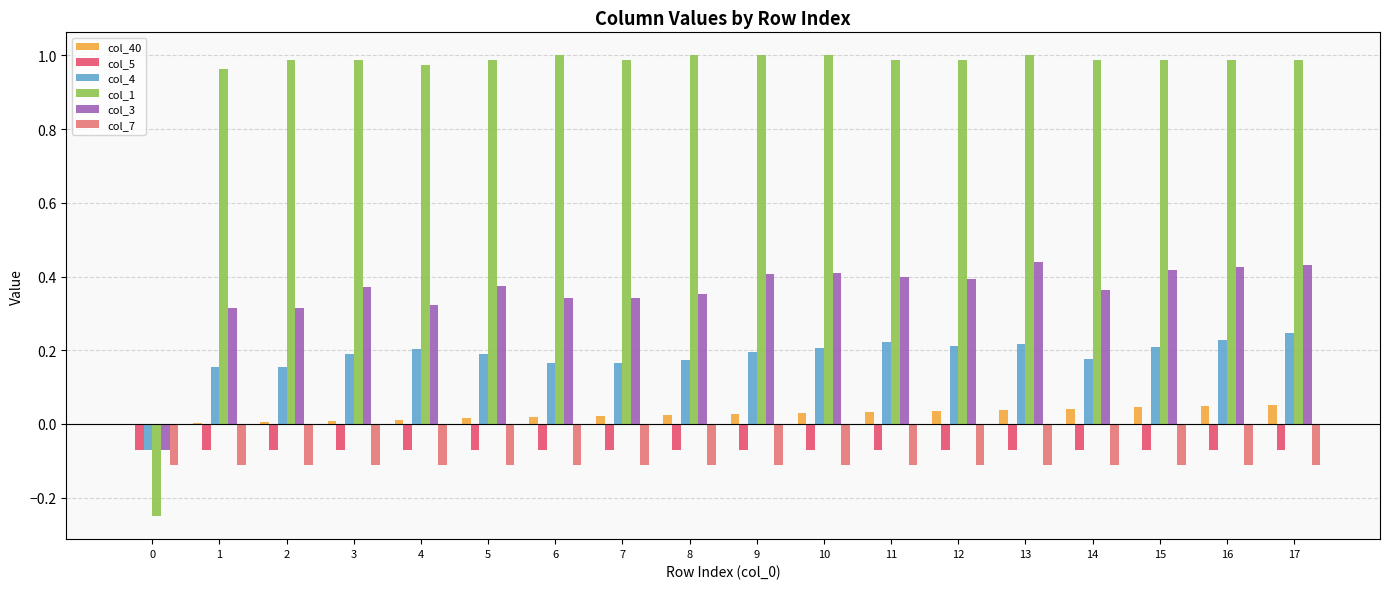

The value of col_4 at 3 is 0.2. True or false?

True